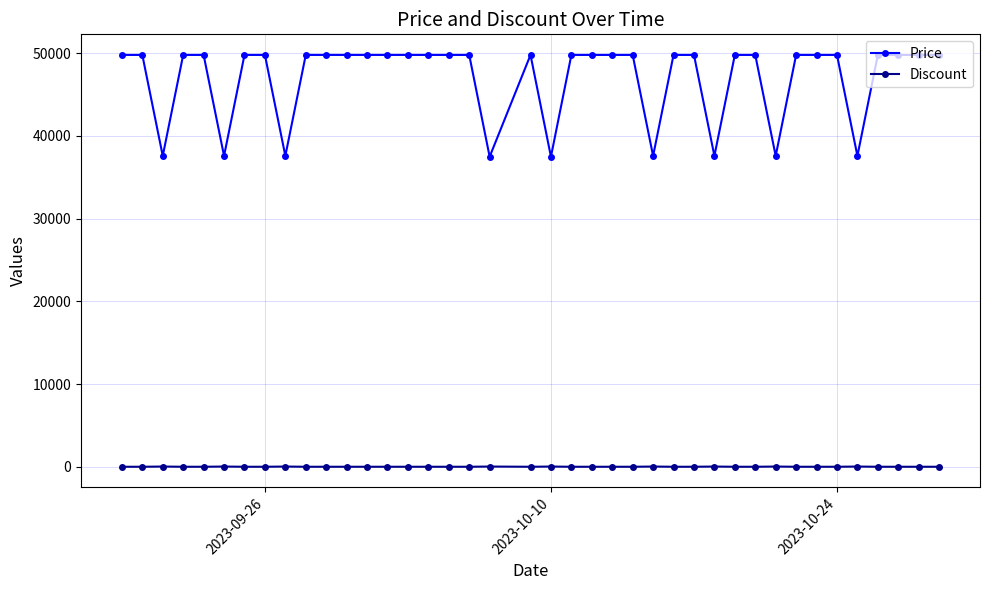

True or false: Price and Discount cross at least once.

False